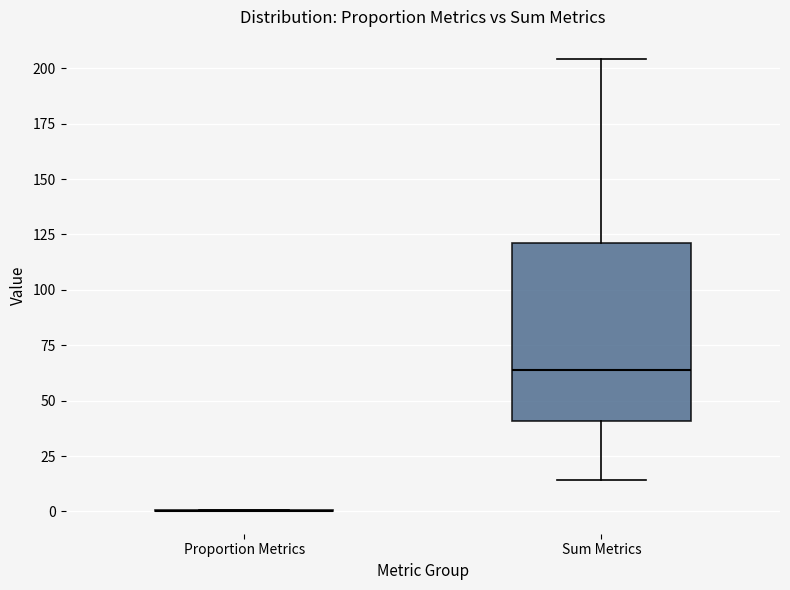

Comparing the boxes themselves (not the whiskers), which one is the tallest?

Sum Metrics